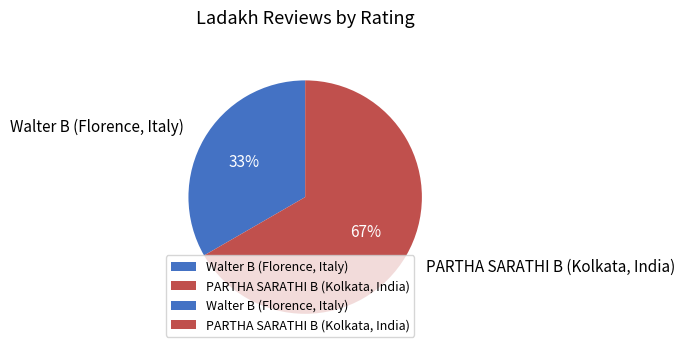

What is the smallest slice in the pie chart?

Walter B (Florence, Italy)